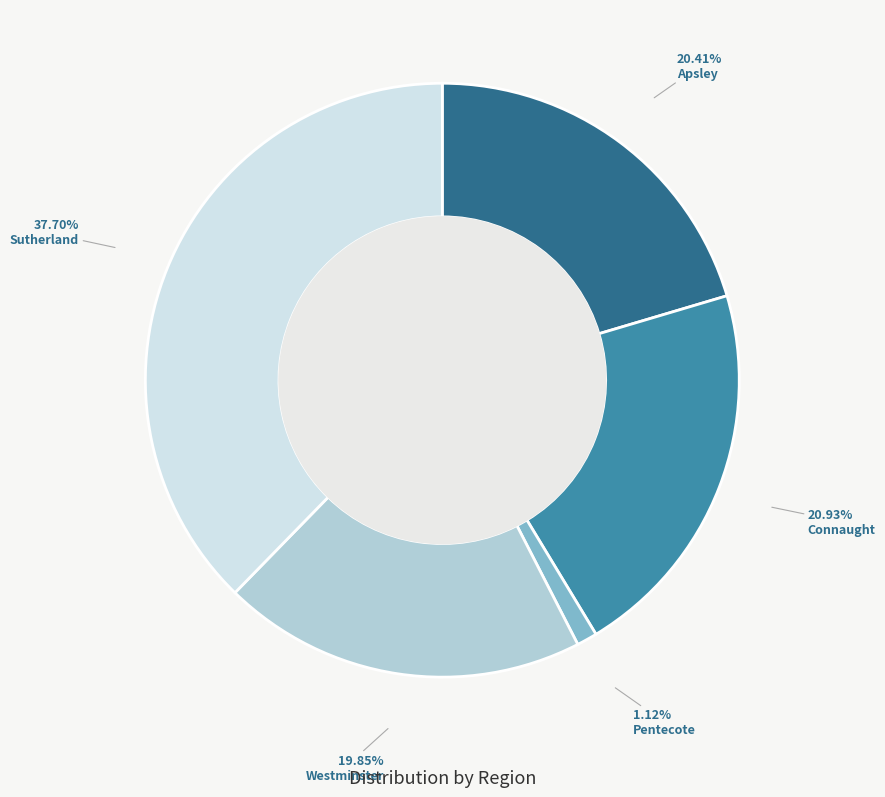

How much of the chart is everything except Pentecote?

98.9%